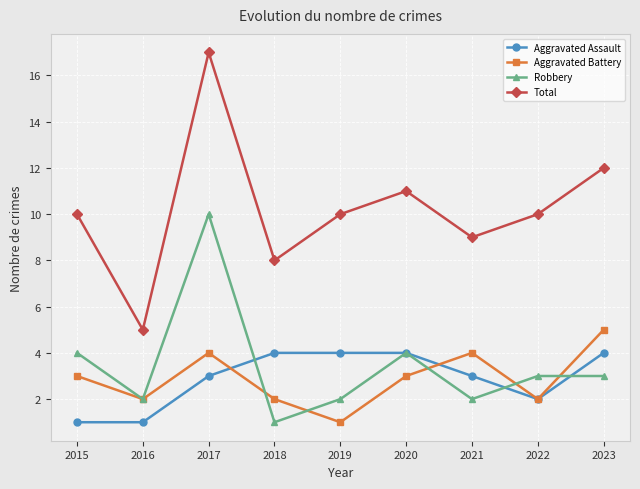

True or false: Aggravated Battery and Total intersect in this chart.

False